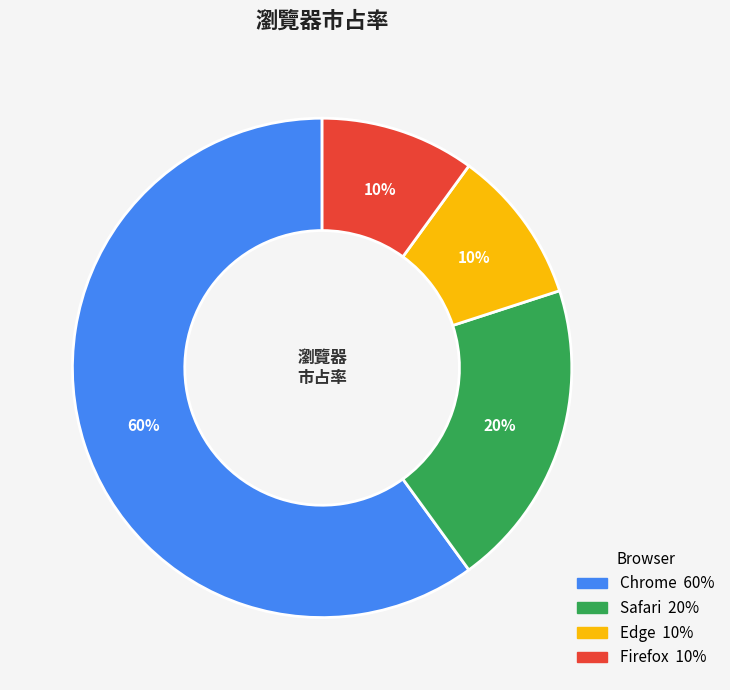

To the nearest percent, what portion does Safari represent?

20%